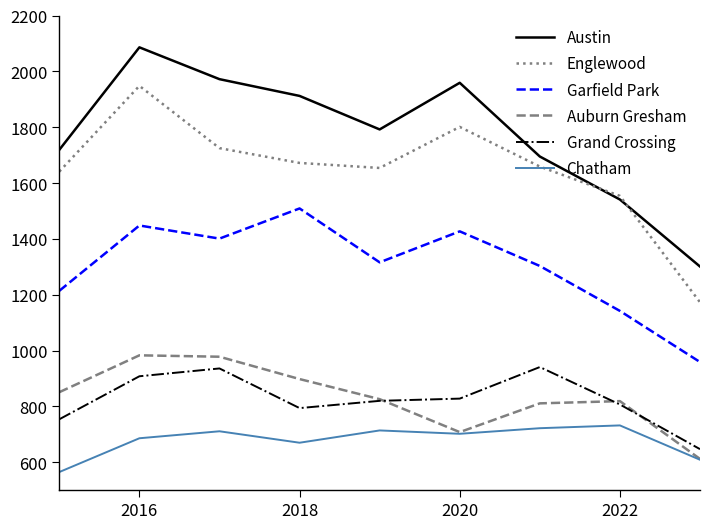

What is the highest value of the Grand Crossing series?

941